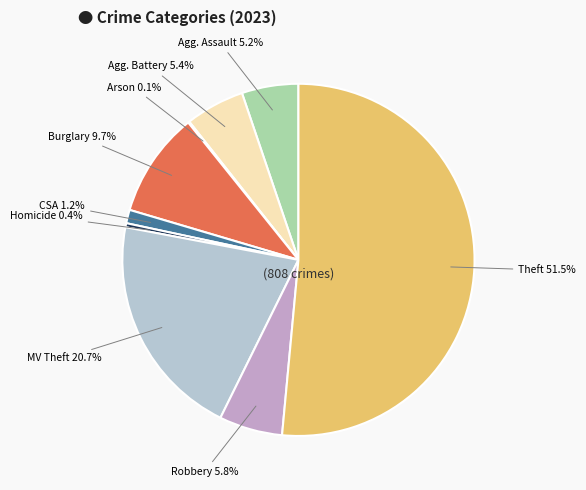

Rank the categories by value from lowest to highest.

Arson, Homicide, Criminal Sexual Assault, Aggravated Assault, Aggravated Battery, Robbery, Burglary, Motor Vehicle Theft, Theft